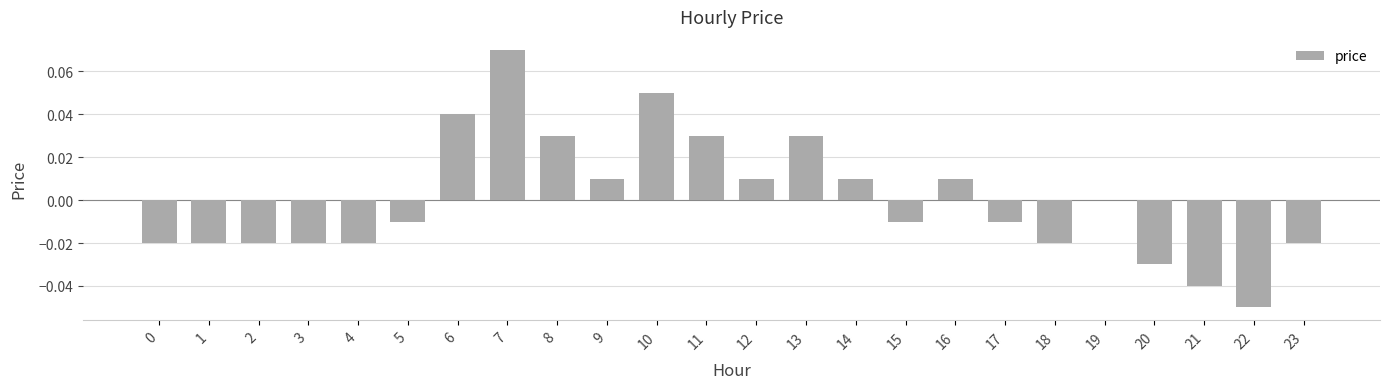

Is it true that the value at 14 is 0.0?

True